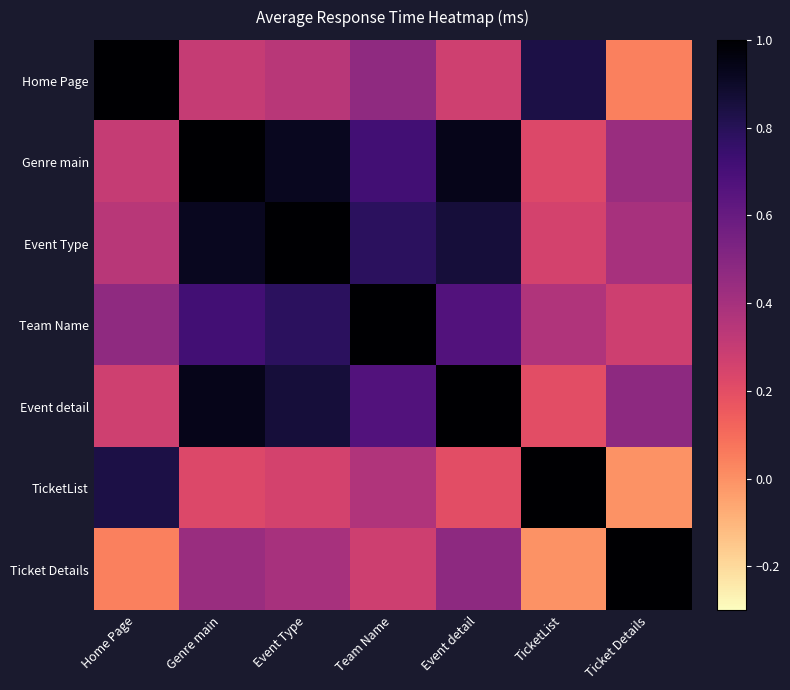

Reading right to left, transcribe all the data shown in this chart.

Home Page: Ticket Details=0.0	TicketList=0.8	Event detail=0.3	Team Name=0.5	Event Type=0.3	Genre main=0.3	Home Page=1.0
Genre main: Ticket Details=0.4	TicketList=0.2	Event detail=0.9	Team Name=0.7	Event Type=0.9	Genre main=1.0	Home Page=0.3
Event Type: Ticket Details=0.4	TicketList=0.3	Event detail=0.9	Team Name=0.8	Event Type=1.0	Genre main=0.9	Home Page=0.3
Team Name: Ticket Details=0.3	TicketList=0.4	Event detail=0.7	Team Name=1.0	Event Type=0.8	Genre main=0.7	Home Page=0.5
Event detail: Ticket Details=0.5	TicketList=0.2	Event detail=1.0	Team Name=0.7	Event Type=0.9	Genre main=0.9	Home Page=0.3
TicketList: Ticket Details=-0.0	TicketList=1.0	Event detail=0.2	Team Name=0.4	Event Type=0.3	Genre main=0.2	Home Page=0.8
Ticket Details: Ticket Details=1.0	TicketList=-0.0	Event detail=0.5	Team Name=0.3	Event Type=0.4	Genre main=0.4	Home Page=0.0